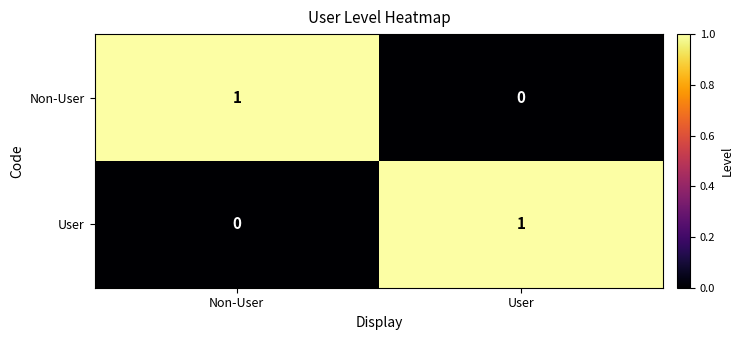

What is the total value across all series at User?

1